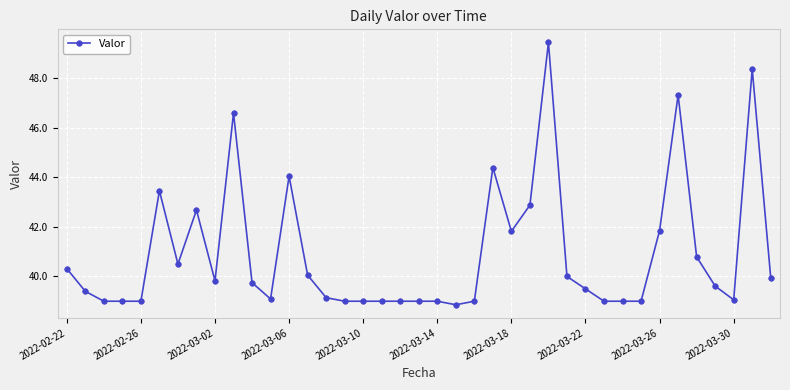

What is the value of the 3rd point from the left?

39.0